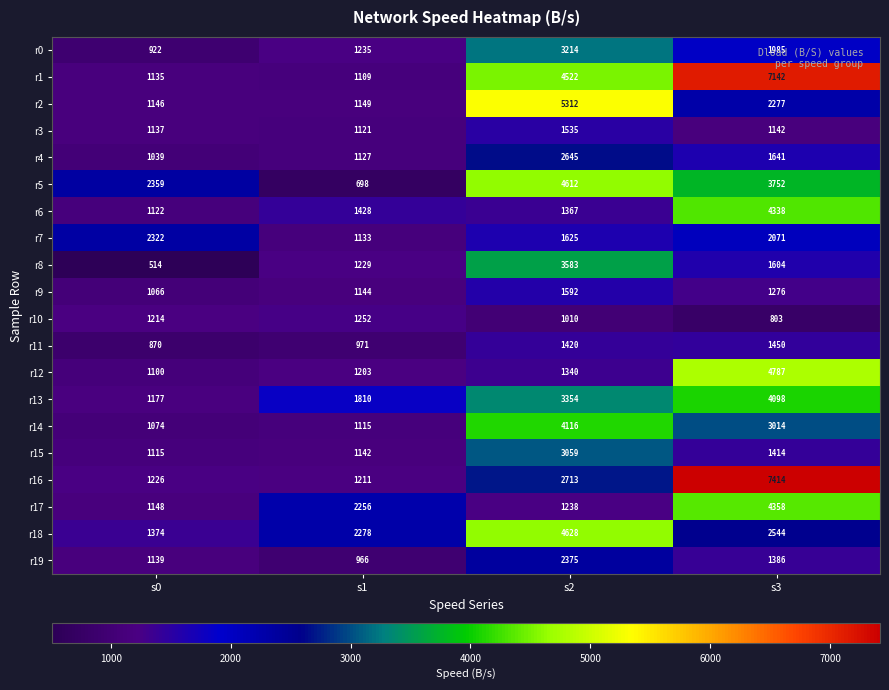

Rank the series at s0 from lowest to highest value.

r8, r11, r0, r4, r9, r14, r12, r15, r6, r1, r3, r19, r2, r17, r13, r10, r16, r18, r7, r5